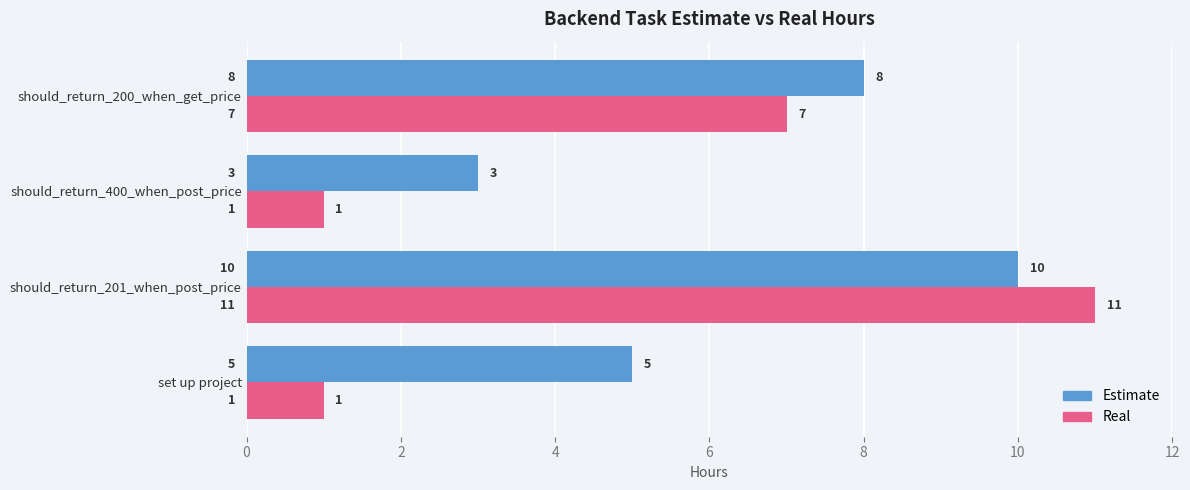

What is the difference between the highest and lowest values at set up project?

4